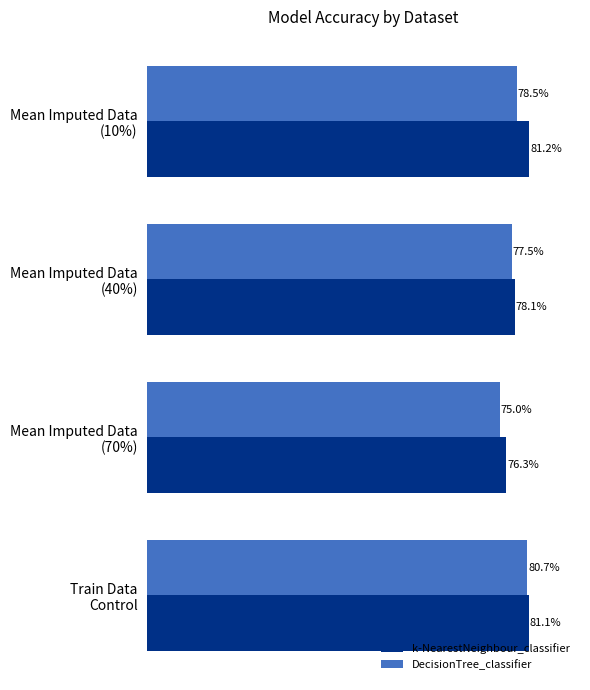

Rank the series by their average value, from lowest to highest.

DecisionTree_classifier, k-NearestNeighbour_classifier